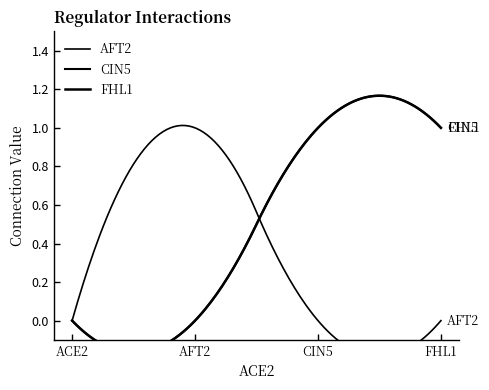

Reading left to right, extract all data points from this chart.

AFT2: ACE2=0	AFT2=1	CIN5=0	FHL1=0
CIN5: ACE2=0	AFT2=0	CIN5=1	FHL1=1
FHL1: ACE2=0	AFT2=0	CIN5=1	FHL1=1